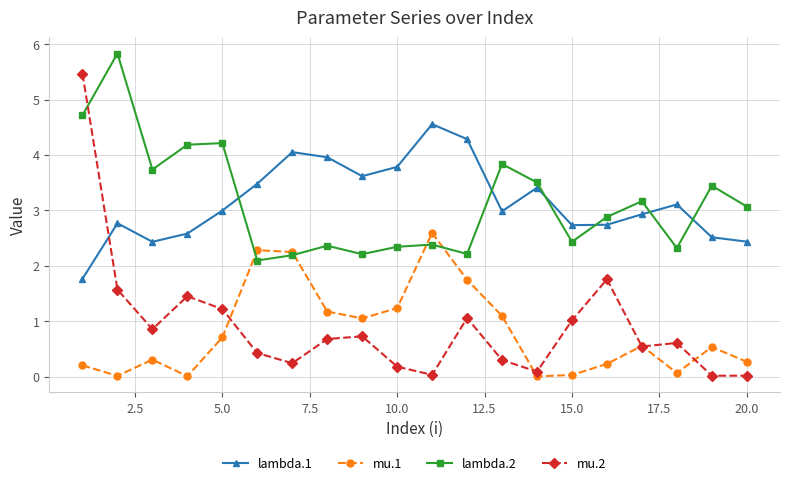

Which series has the widest spread of values?

mu.2